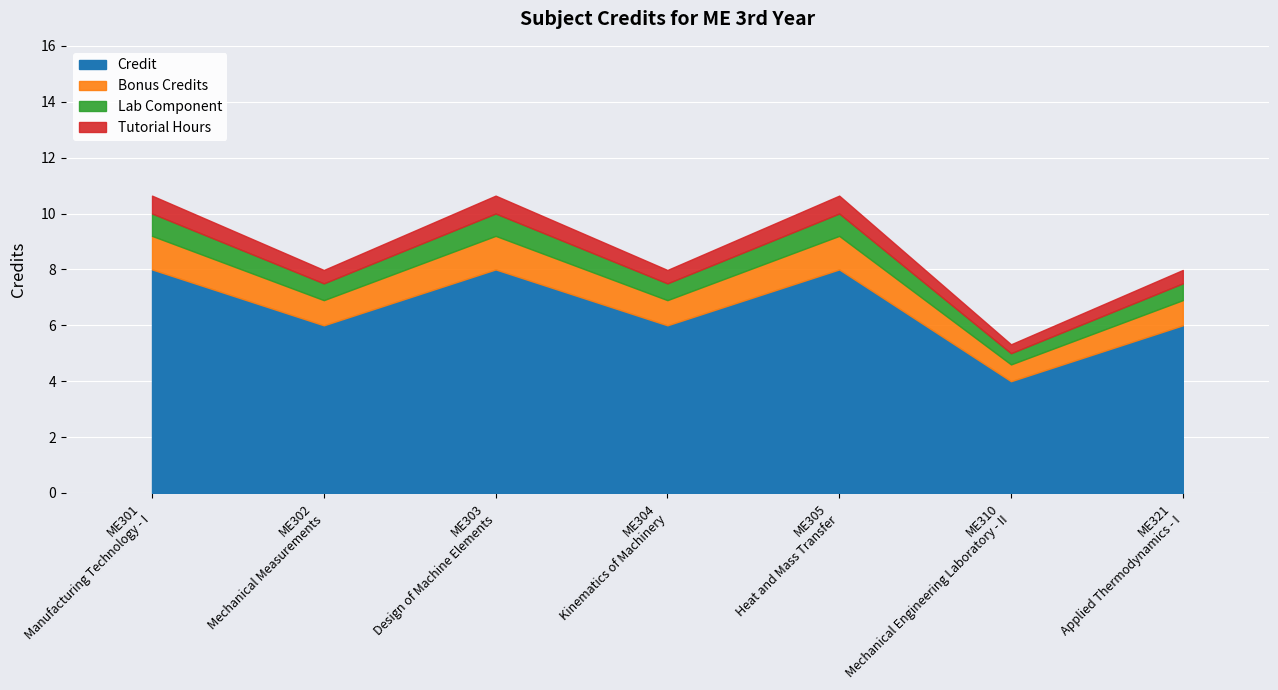

How many lines are shown in the chart?

4